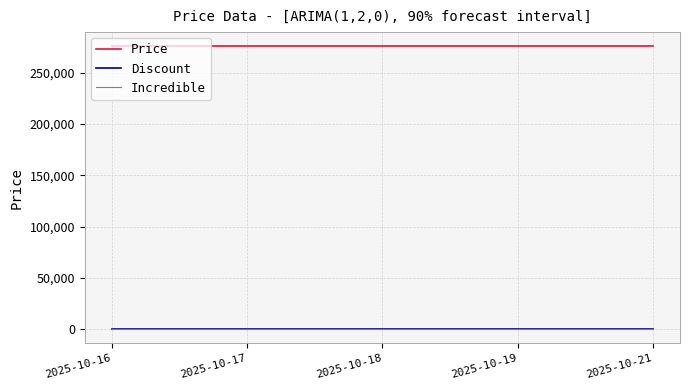

True or false: Price and Incredible intersect in this chart.

False